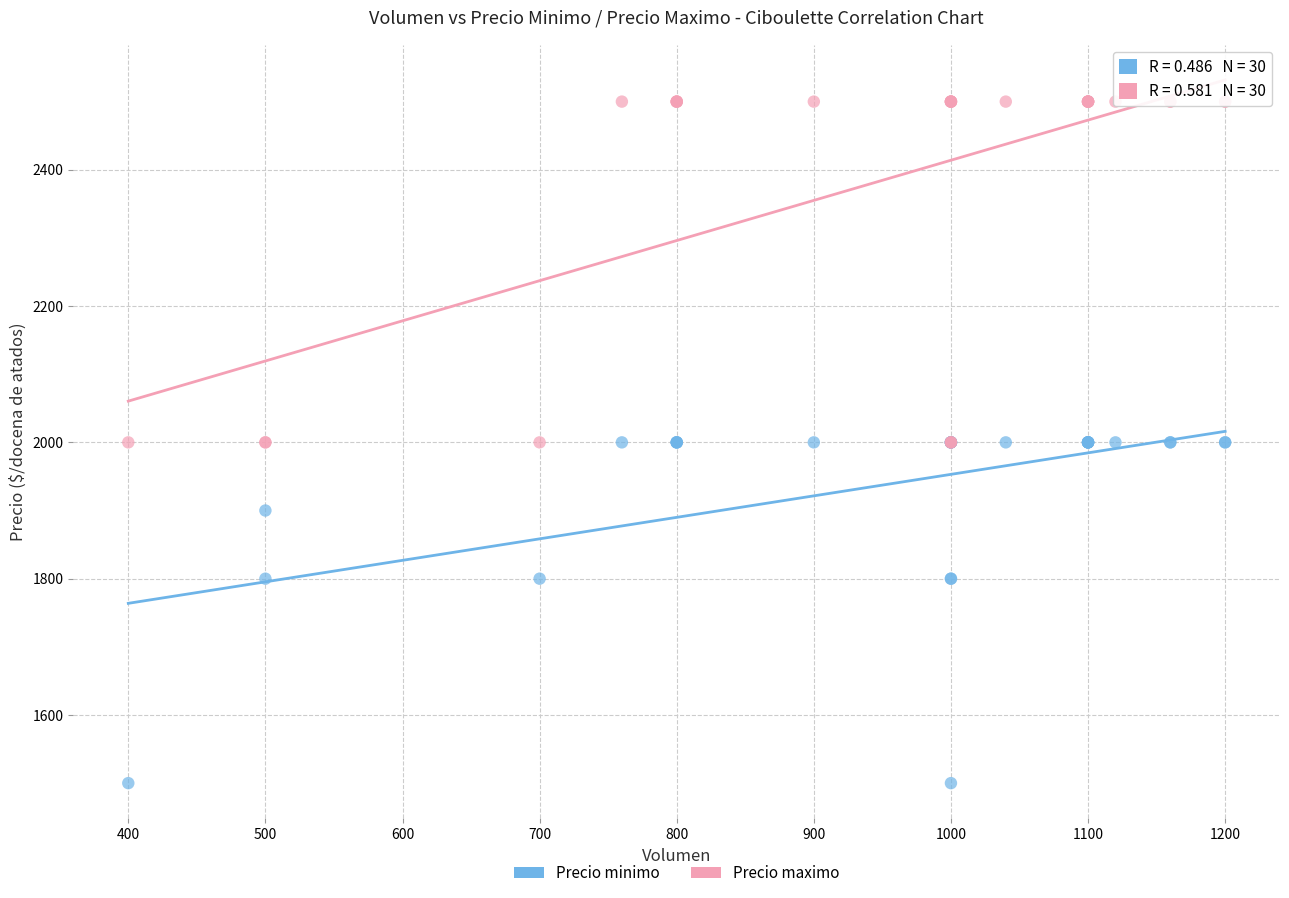

Which series reaches the maximum Y coordinate?

Precio maximo